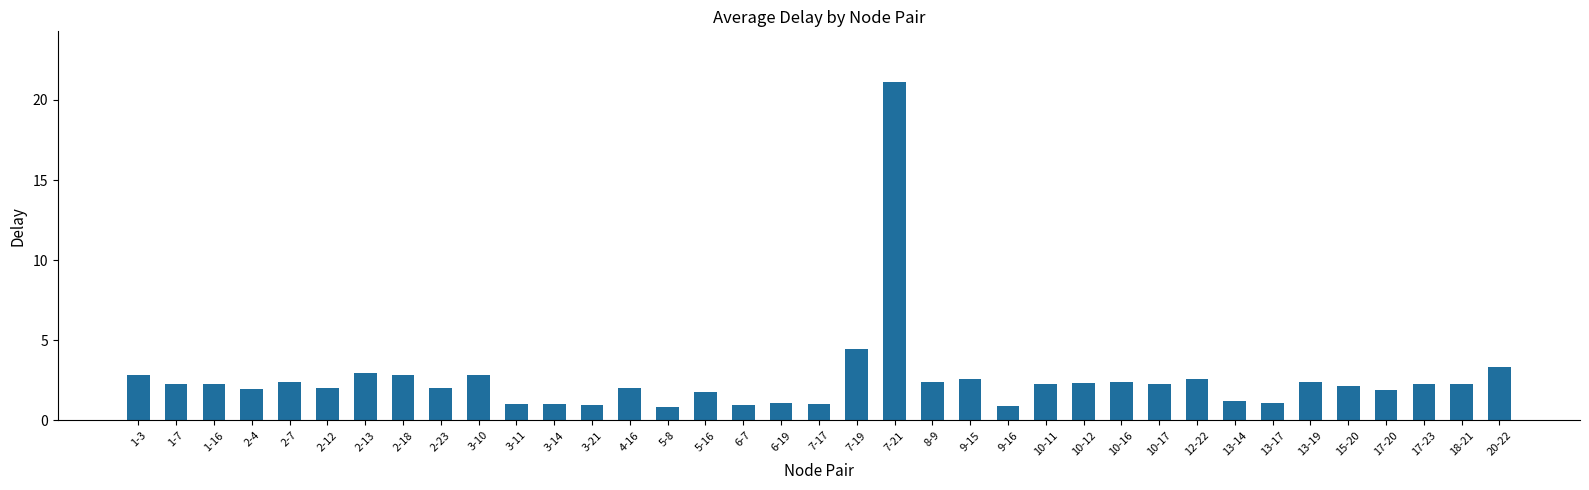

What is the ratio of the value at 7-17 to the value at 7-19?

0.2